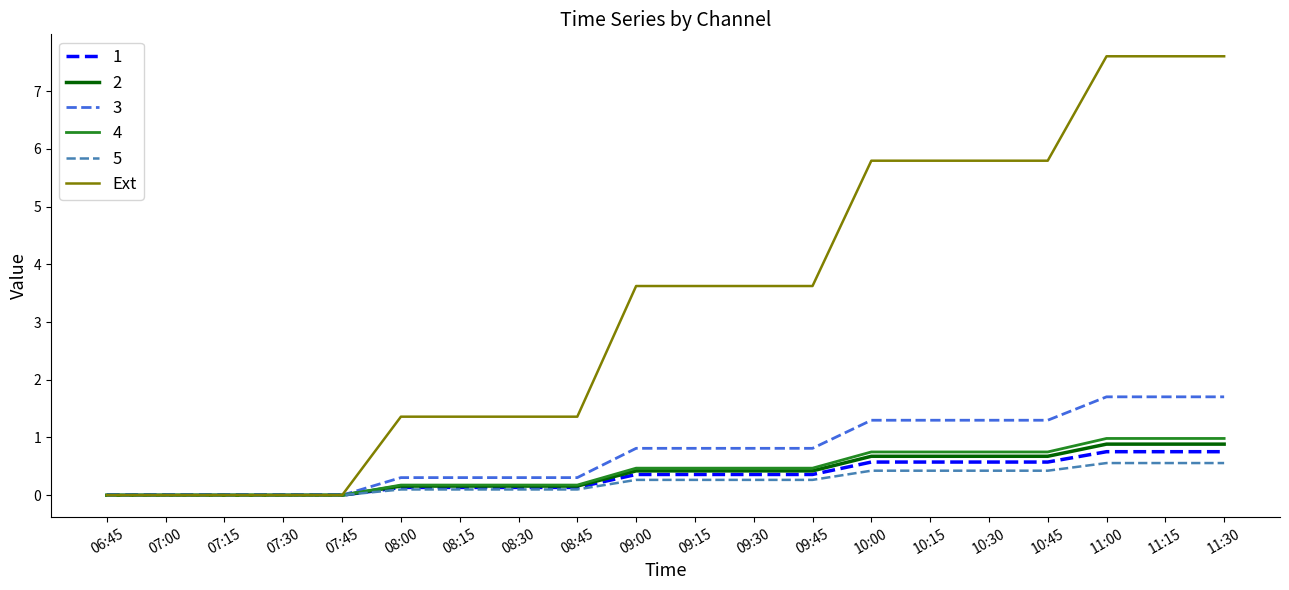

True or false: 5 has a value of 0.9 at 11:30.

False